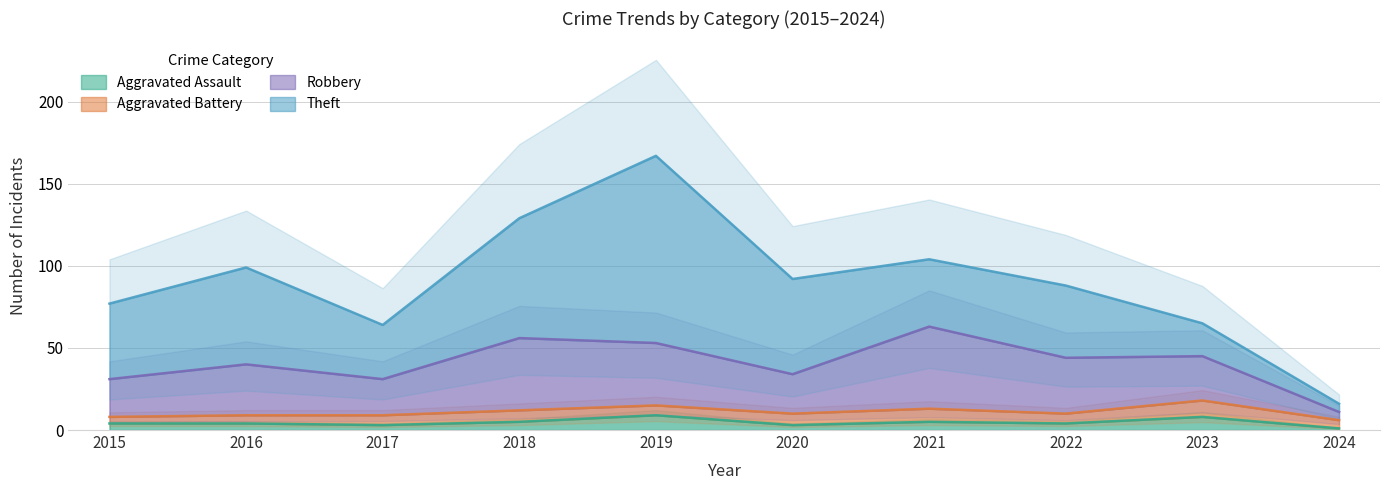

Where is the first local minimum for Robbery?

2017